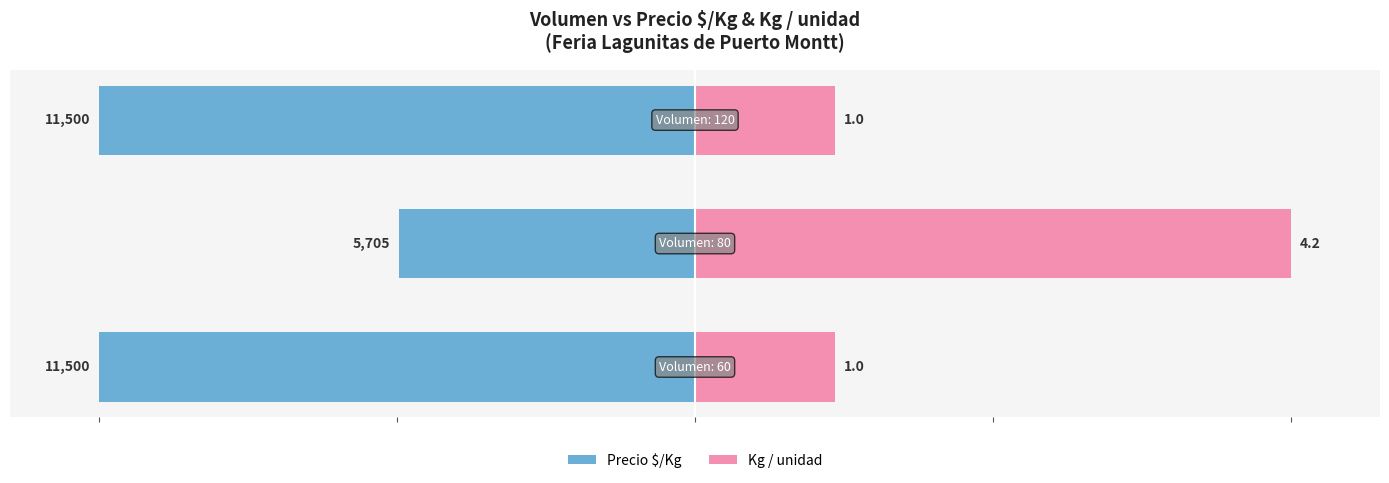

Reading left to right, what are all the values shown in this chart?

Precio $/Kg: -100.0	-49.6	-100.0
Kg / unidad: 23.5	100.0	23.5